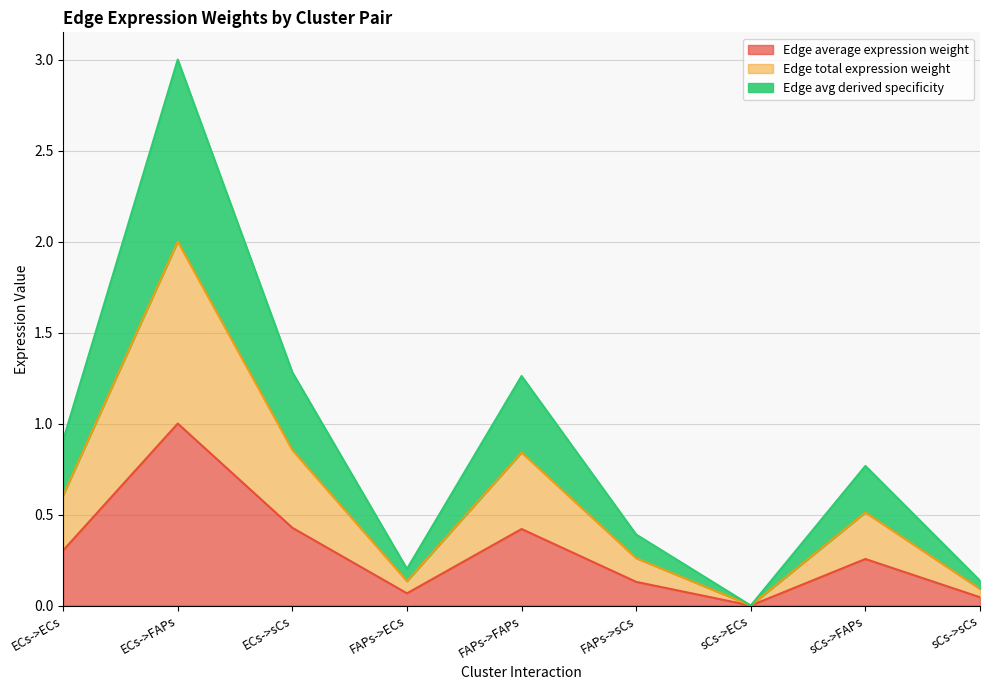

Between sCs->FAPs and ECs->FAPs, which is larger?

ECs->FAPs